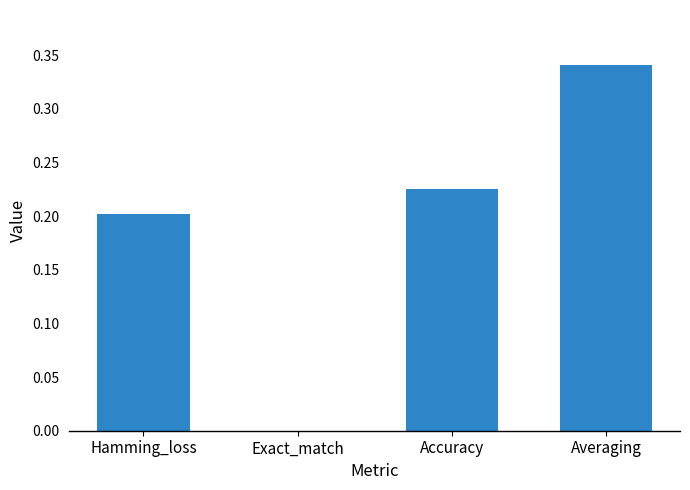

Is it true that the value at Accuracy is 0.2?

True